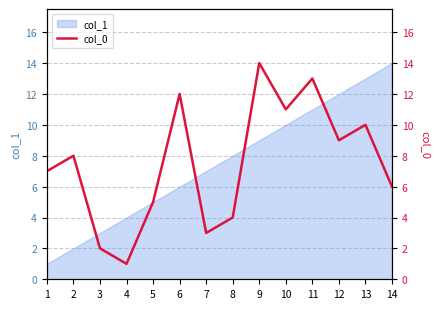

What is the sum of the values at 13 and 1?

17